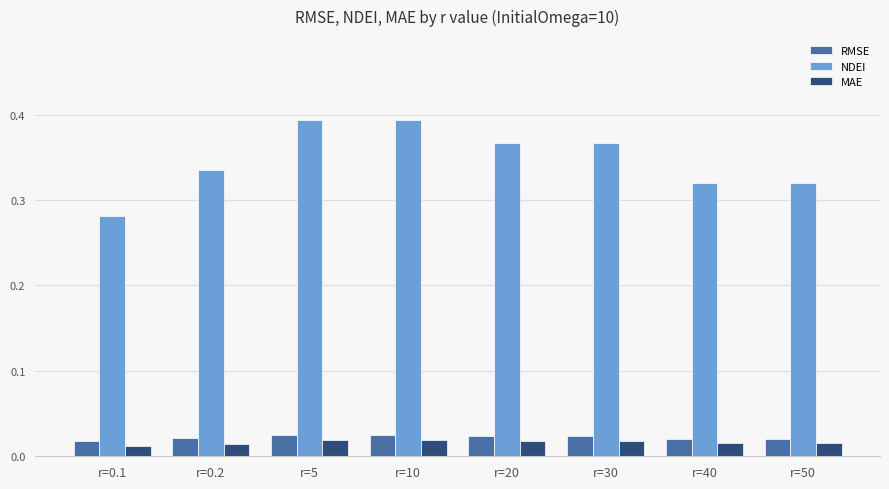

What is the sum of all NDEI values?

2.8